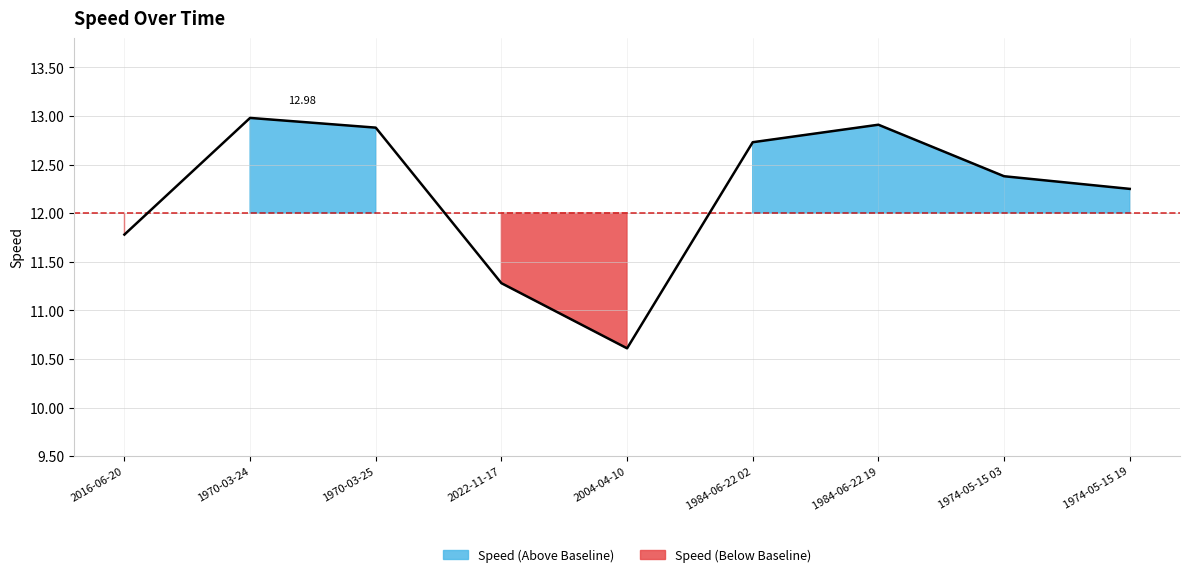

Count the number of categories in the chart.

9